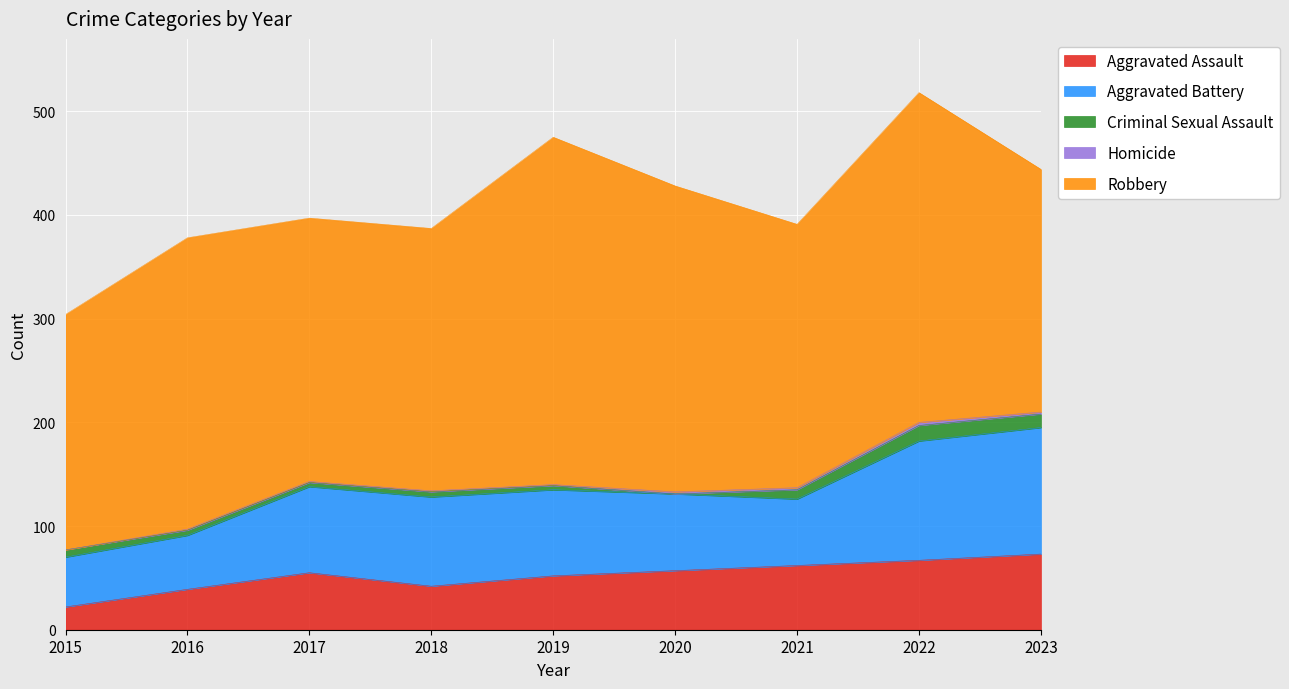

What are all the series names shown in the legend?

Aggravated Assault, Aggravated Battery, Criminal Sexual Assault, Homicide, Robbery